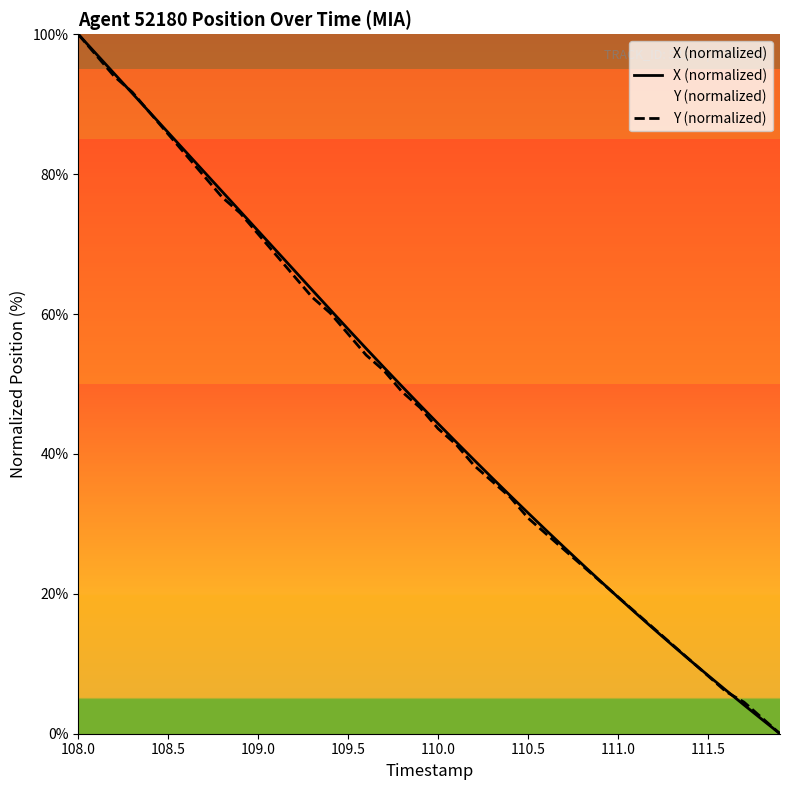

True or false: Y (normalized) has more than 0 interior local peaks.

False